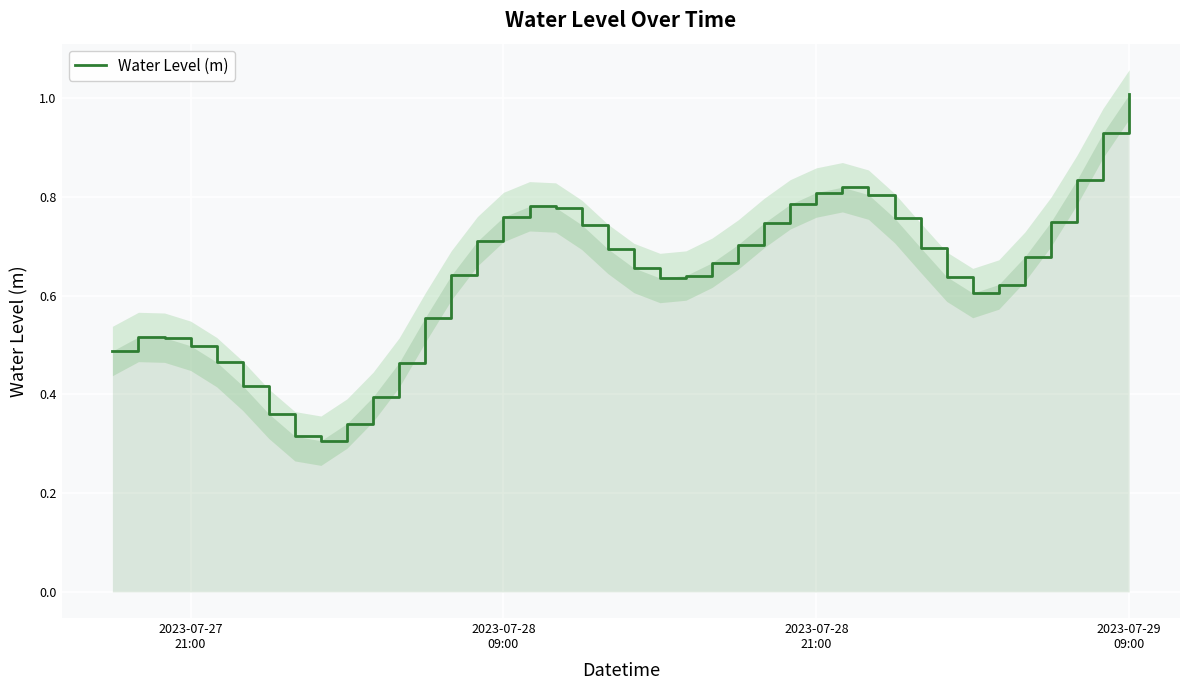

How many series are shown in this chart?

1